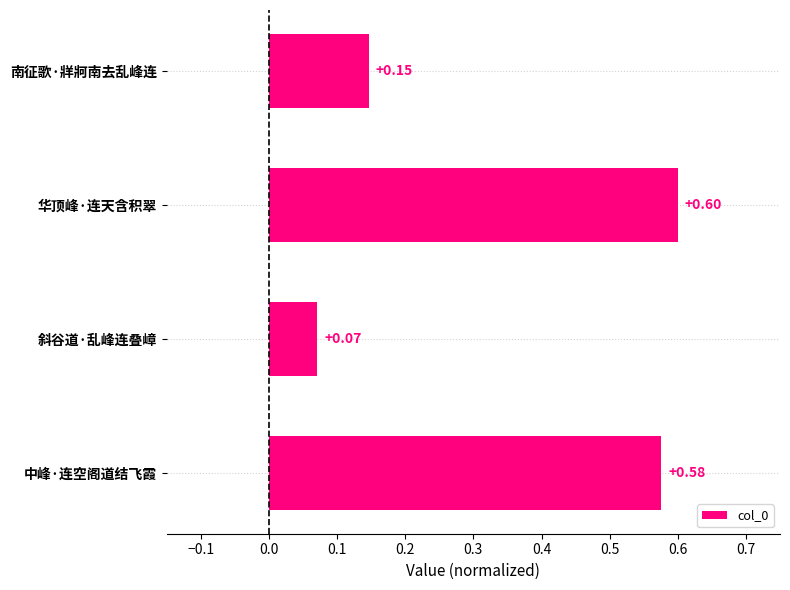

At which category does the chart reach its peak across all series?

华顶峰·连天含积翠